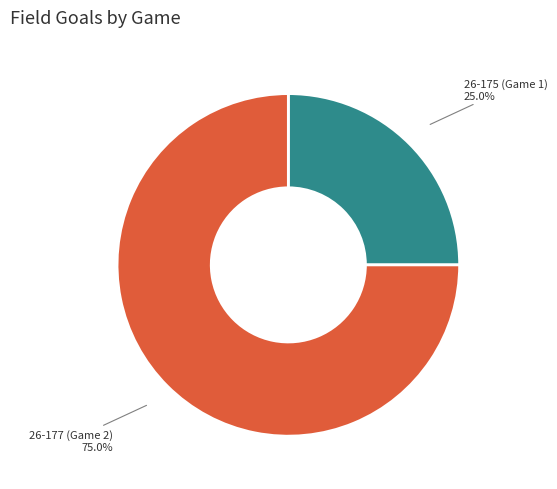

Combined, what portion of the pie is 26-175 (Game 1) and 26-177 (Game 2)?

100.0%